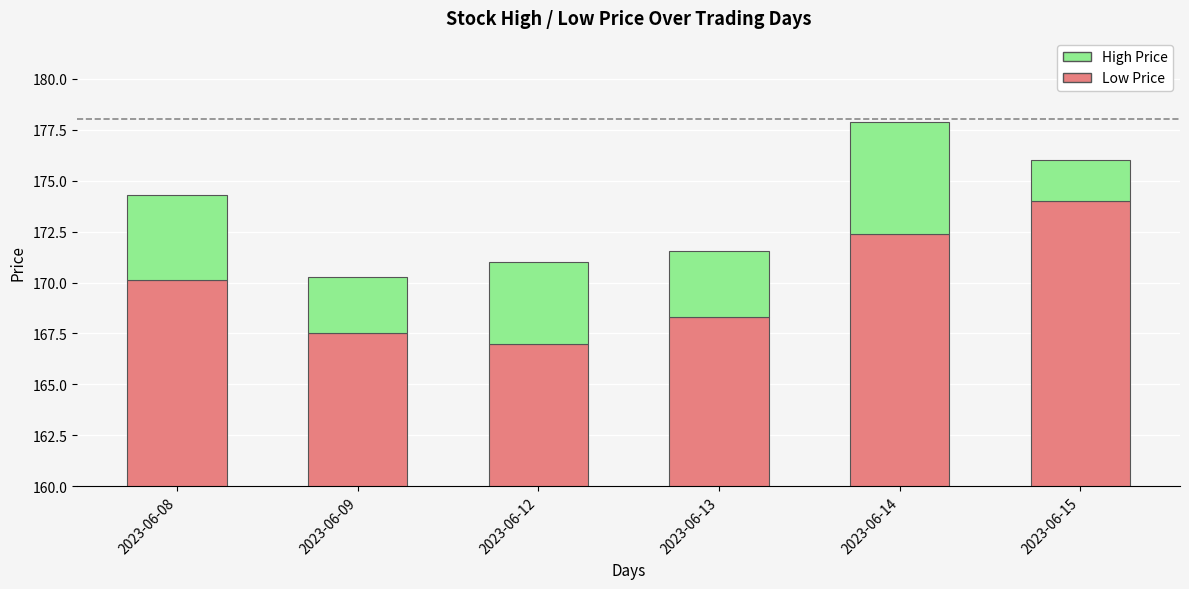

Where is High Price nearest to the value 3?

2023-06-09